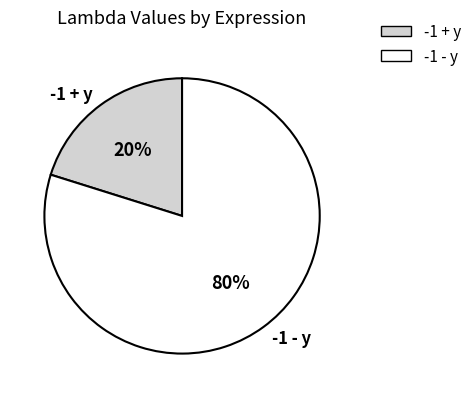

To the nearest percent, what is the combined percentage of -1 + y and -1 - y?

100%